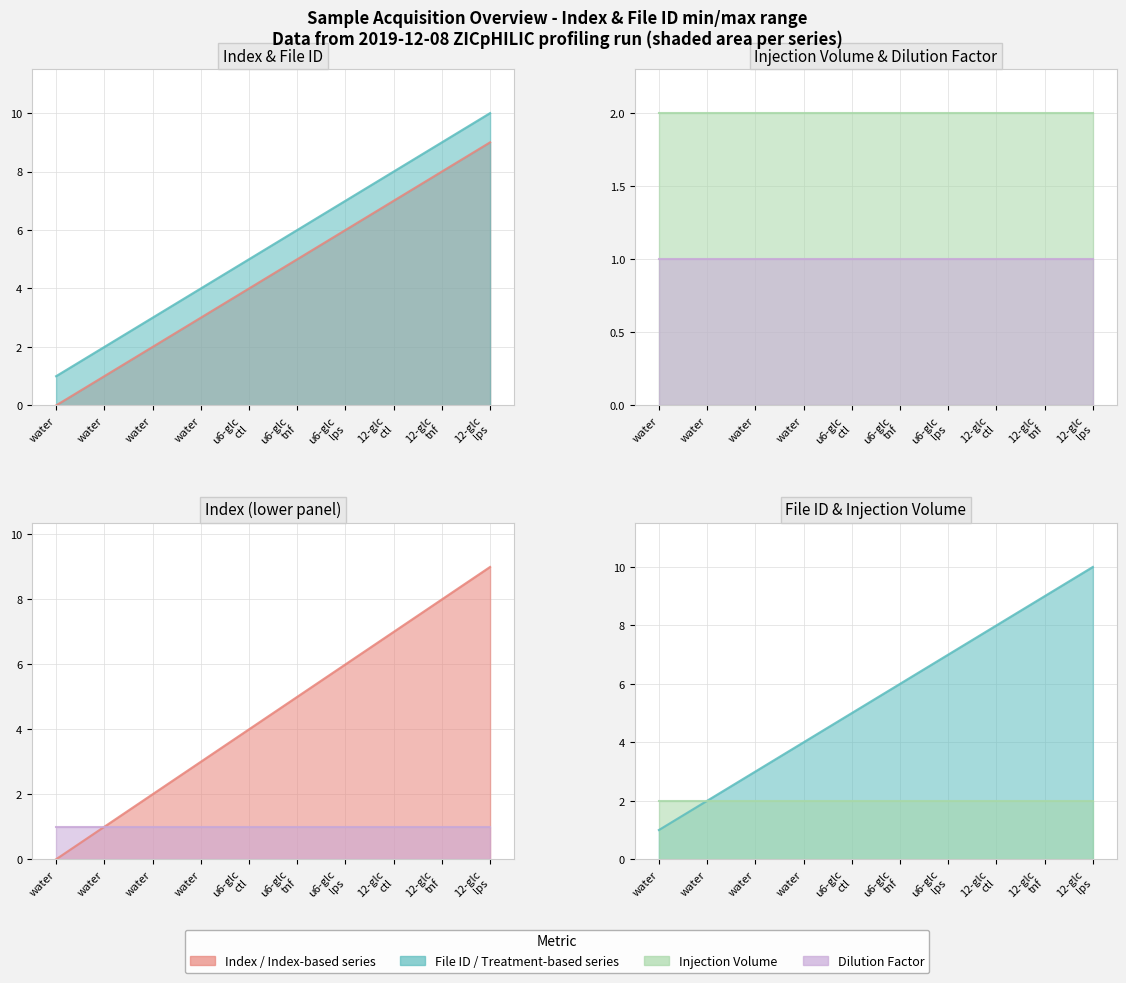

List the labels in order of Index value, largest first.

12-glc lps, 12-glc tnf, 12-glc ctl, u6-glc lps, u6-glc tnf, u6-glc ctl, water, water, water, water